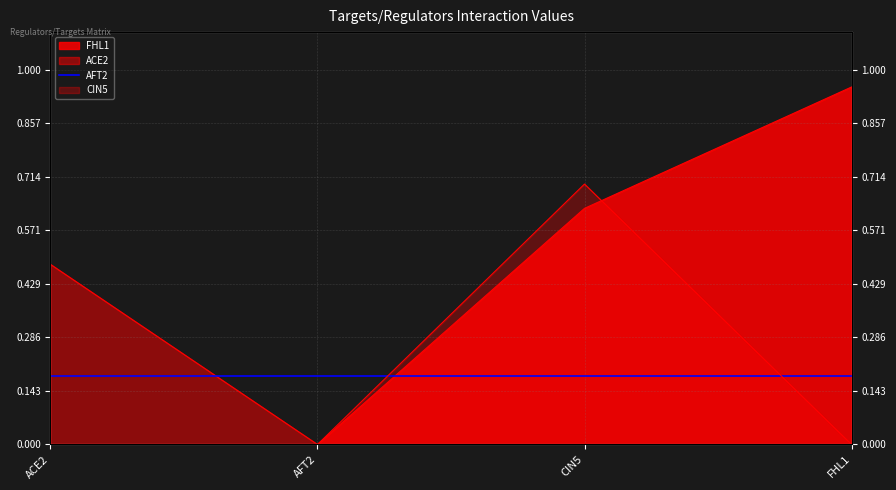

True or false: FHL1 has a value of -0.6 at ACE2.

False